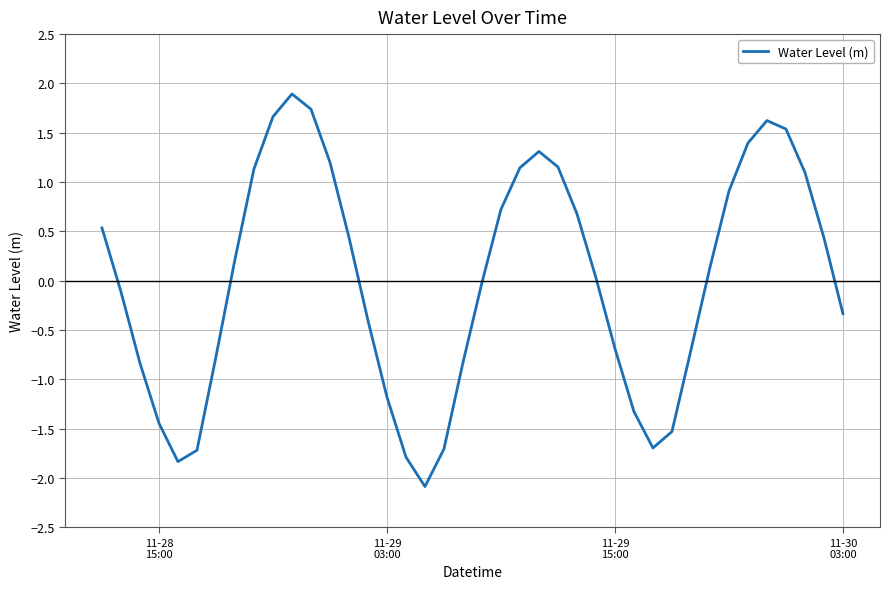

What is the difference between the maximum and minimum values?

4.0